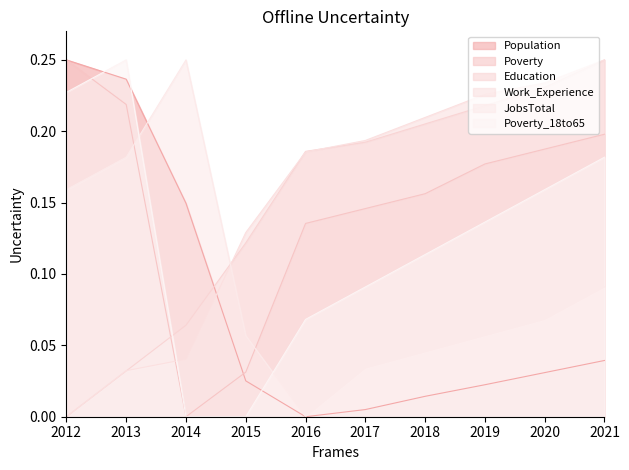

Where is Population nearest to the value 0?

2016